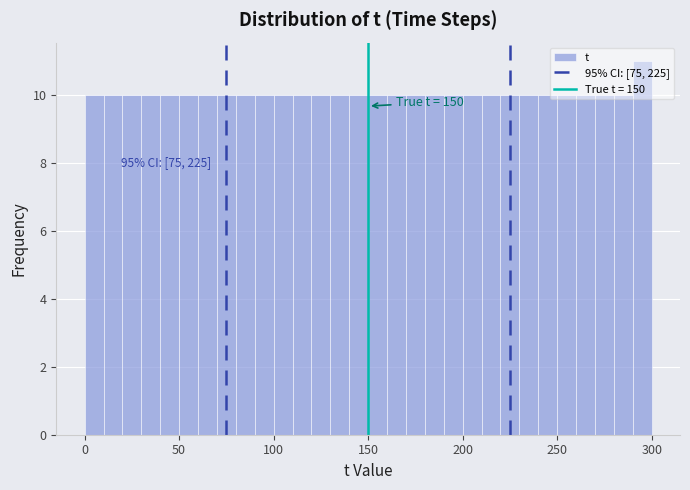

Read against the x-axis, roughly where is the centre of the tallest bar?

295